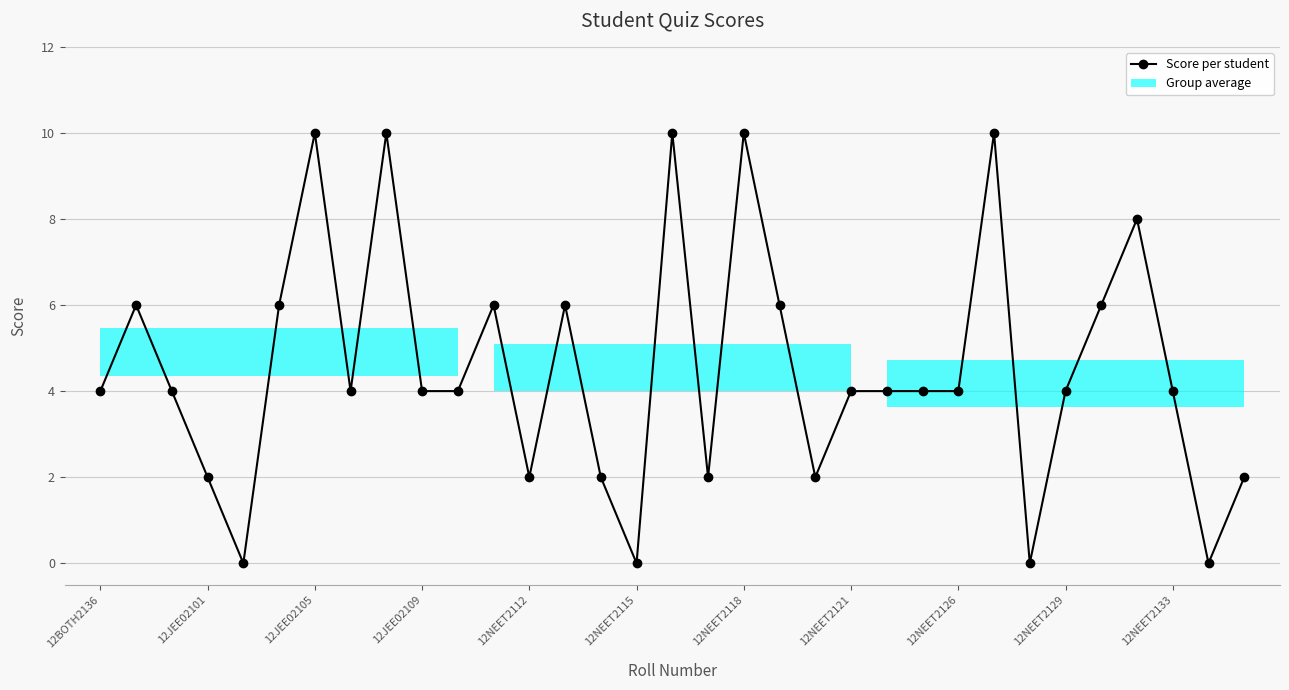

The chart shows a value of 6 at 12JEE02109. True or false?

False